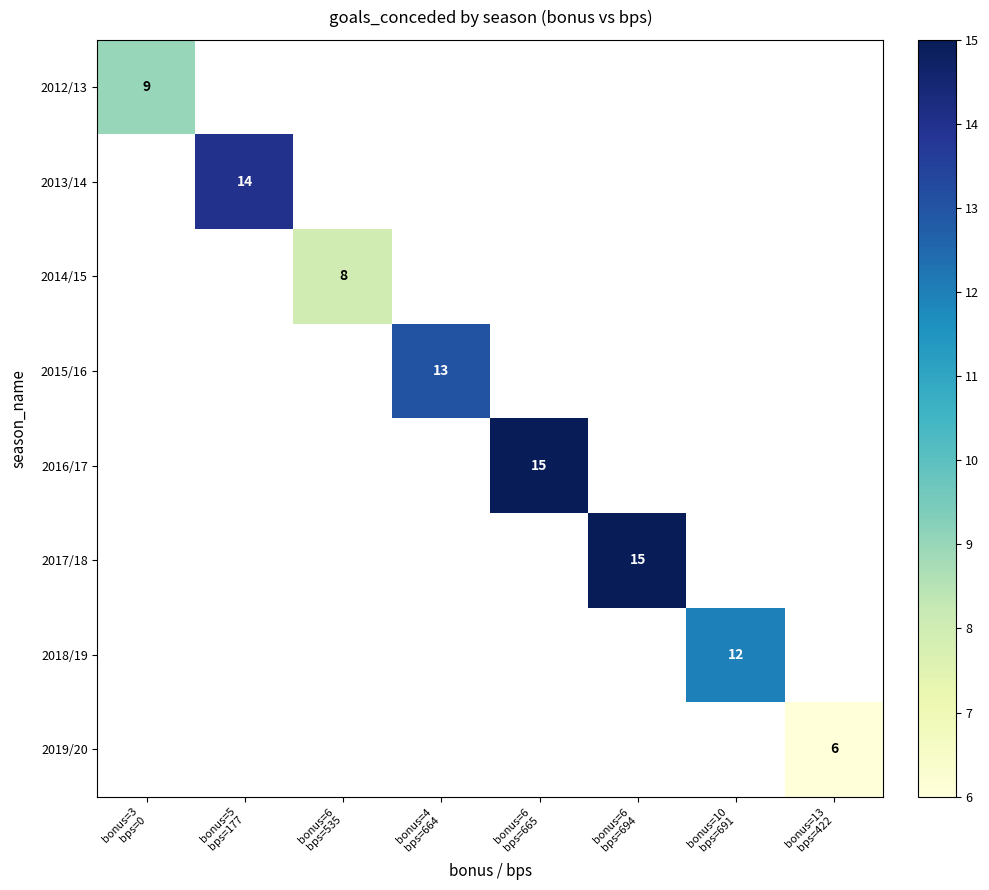

What is the maximum value shown in the chart?

15.0